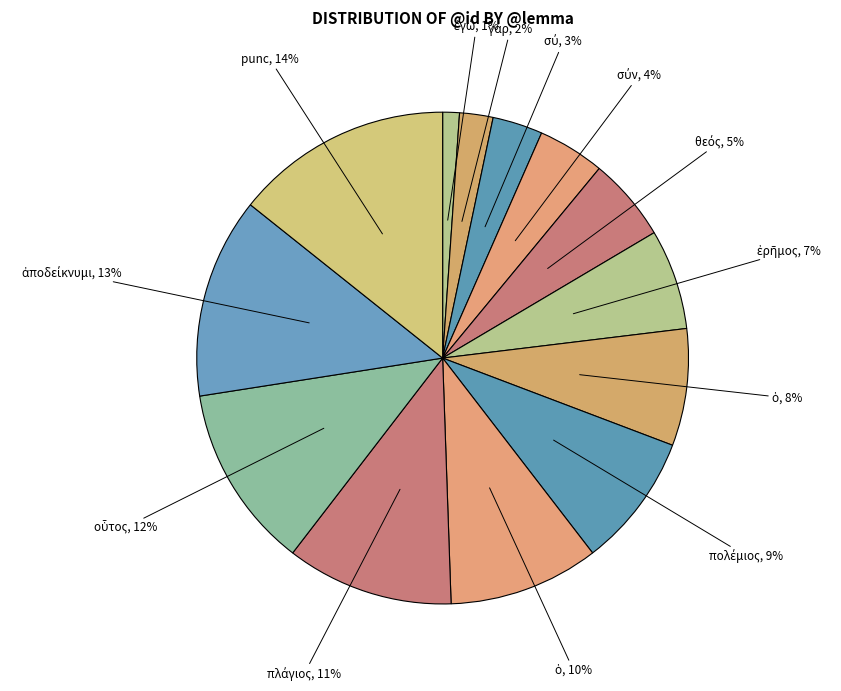

Is there a majority slice in this chart?

No